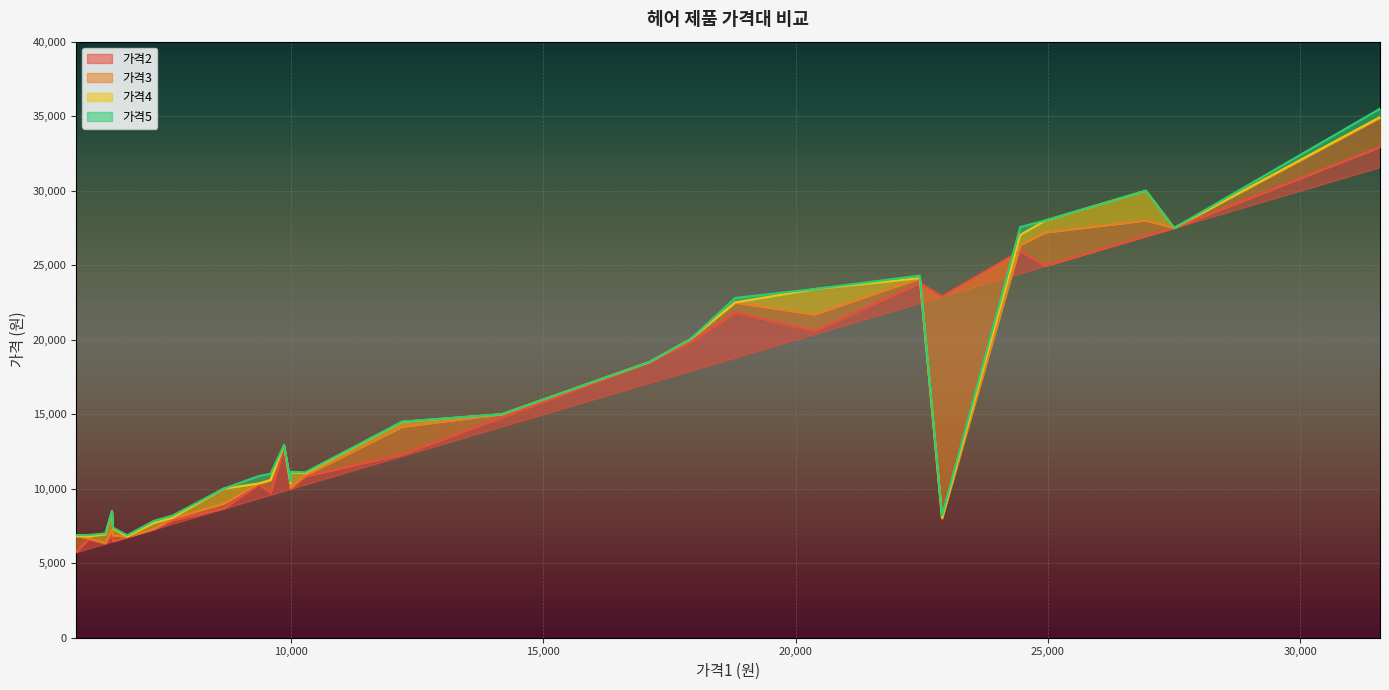

What is the sum of all values?

401700